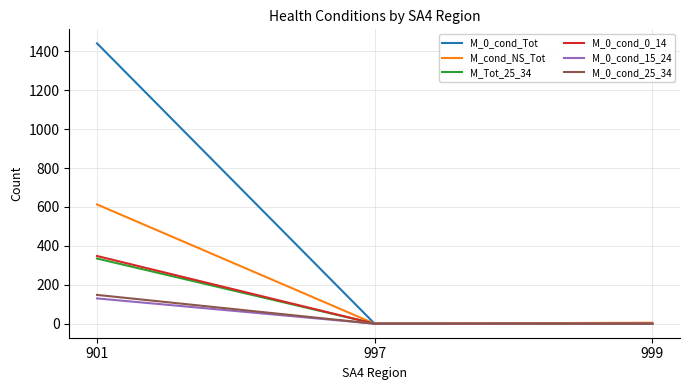

Which series has the largest total across all categories?

M_0_cond_Tot